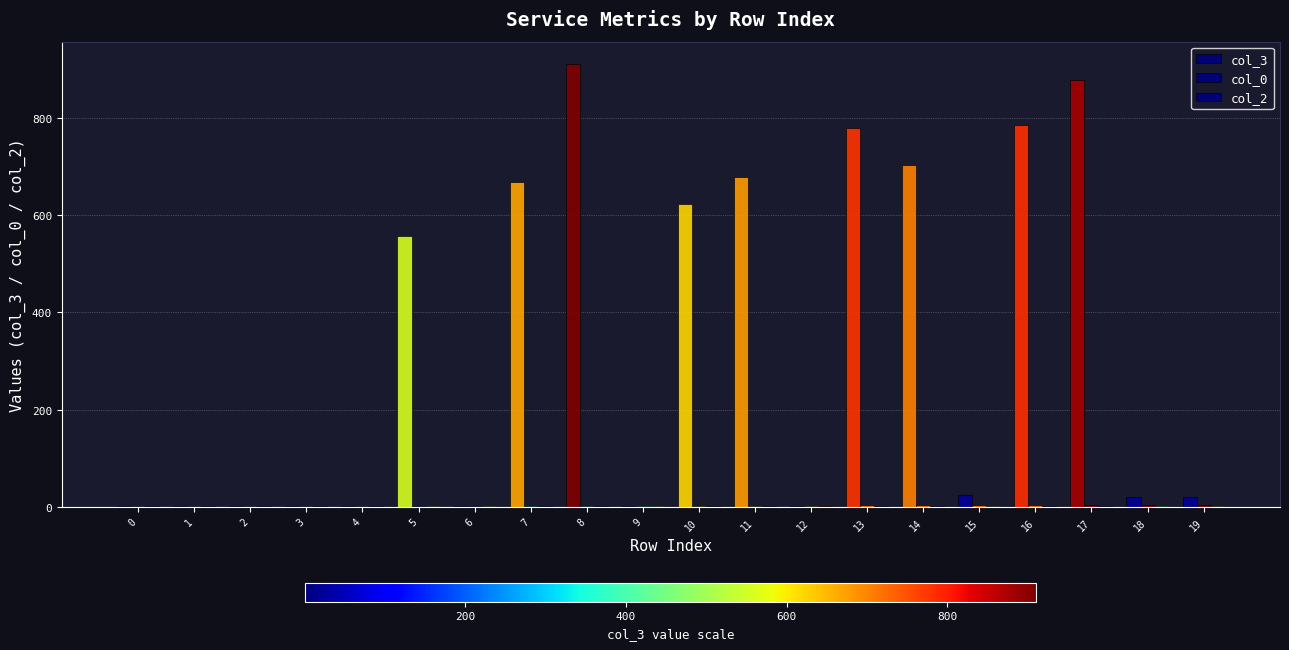

Reading left to right, transcribe all the data shown in this chart.

col_3: 0=1	1=1	2=1	3=1	4=1	5=557	6=1	7=669	8=911	9=1	10=623	11=679	12=1	13=779	14=704	15=24	16=786	17=877	18=21	19=20
col_0: 0=0	1=0	2=0	3=0	4=0	5=1	6=1	7=2	8=2	9=2	10=3	11=3	12=3	13=4	14=4	15=4	16=4	17=5	18=5	19=5
col_2: 0=1	1=1	2=1	3=1	4=1	5=2	6=2	7=1	8=1	9=2	10=1	11=1	12=3	13=1	14=1	15=2	16=1	17=1	18=2	19=2